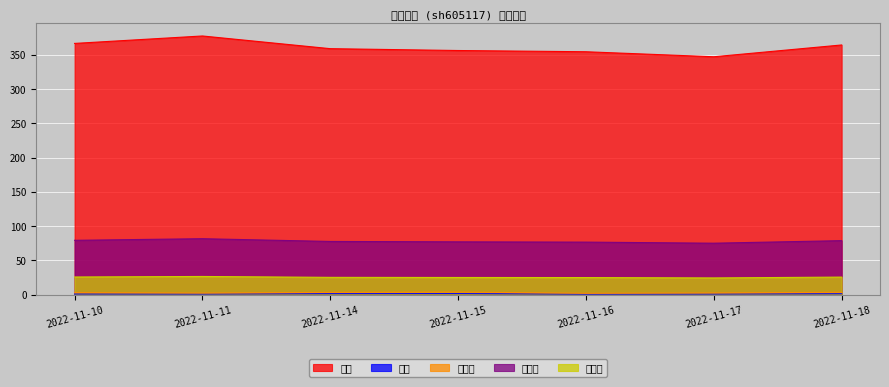

What is the sum of the 市净率 values at 2022-11-16 and 2022-11-17?

49.2